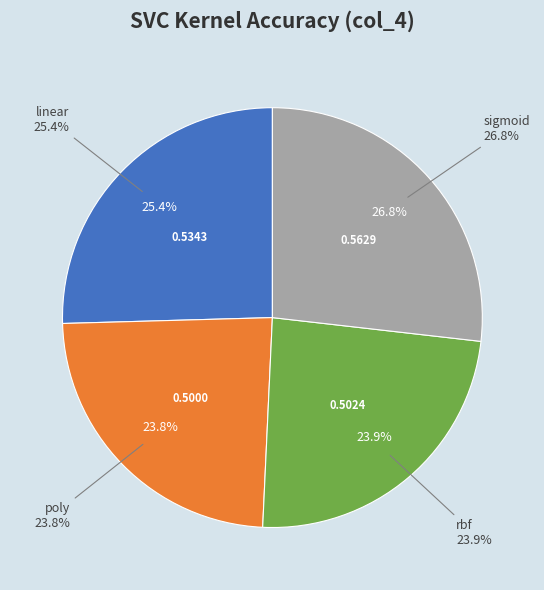

Which category has the biggest portion of the pie?

sigmoid